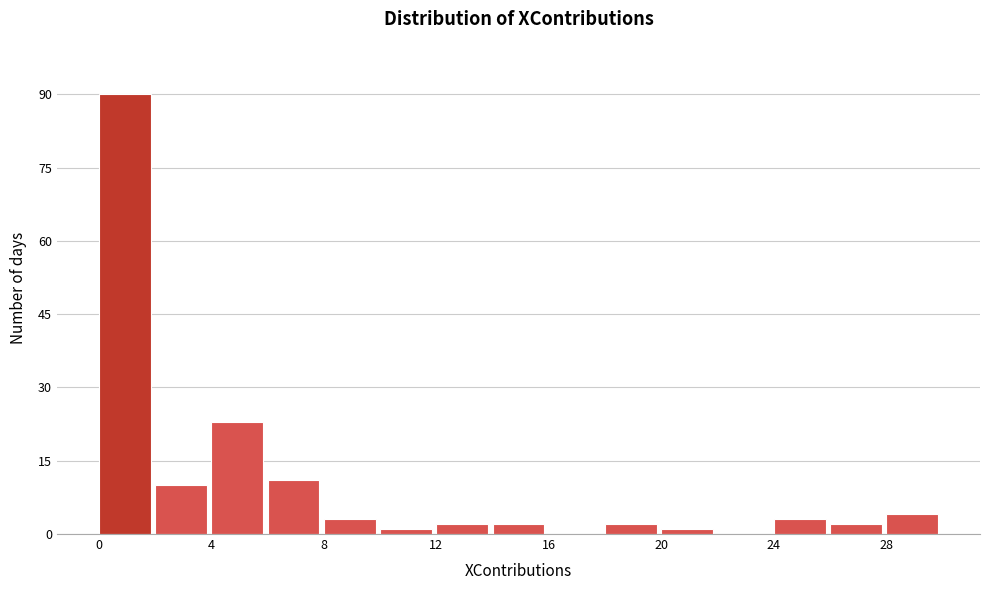

Reading left to right, list every bar in this chart as the range it spans on the x-axis followed by its height. The values are not printed on the chart, so give them approximately, as read against the axis.

0 to 2: 90
2 to 4: 10
4 to 6: 24
6 to 8: 12
8 to 10: 4
10 to 12: under 2
12 to 14: 2
14 to 16: 2
16 to 18: 0
18 to 20: 2
20 to 22: under 2
22 to 24: 0
24 to 26: 4
26 to 28: 2
28 to 30: 4